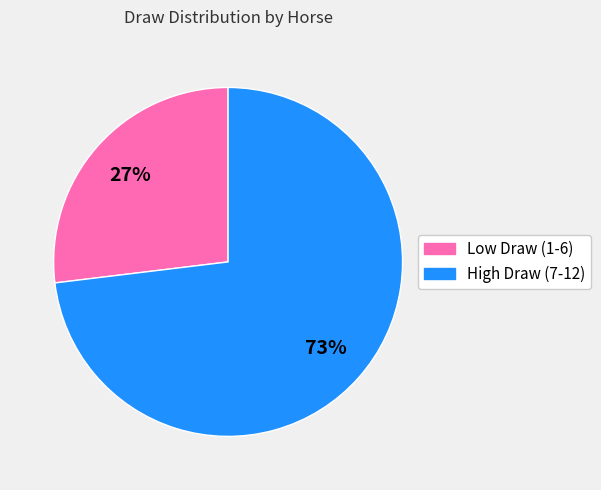

Rank the categories by value from lowest to highest.

Low Draw (1-6), High Draw (7-12)